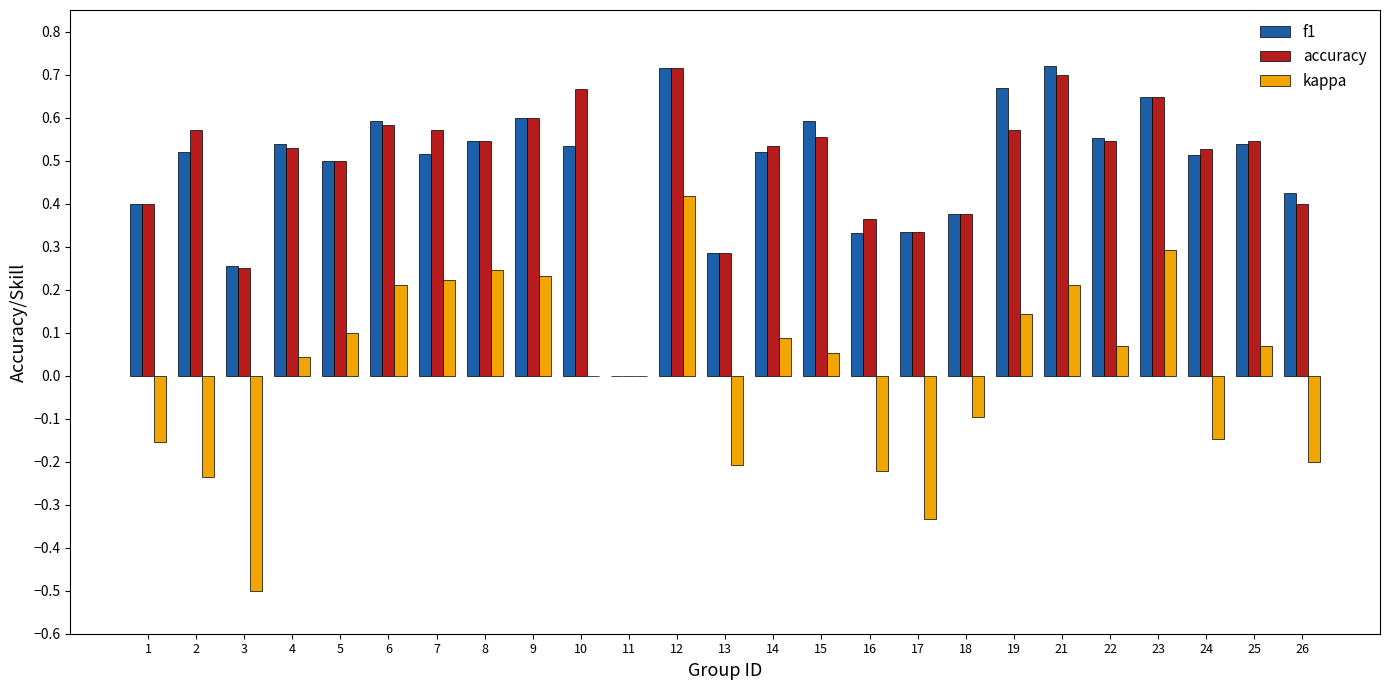

Which series changed the most between 2 and 13?

accuracy